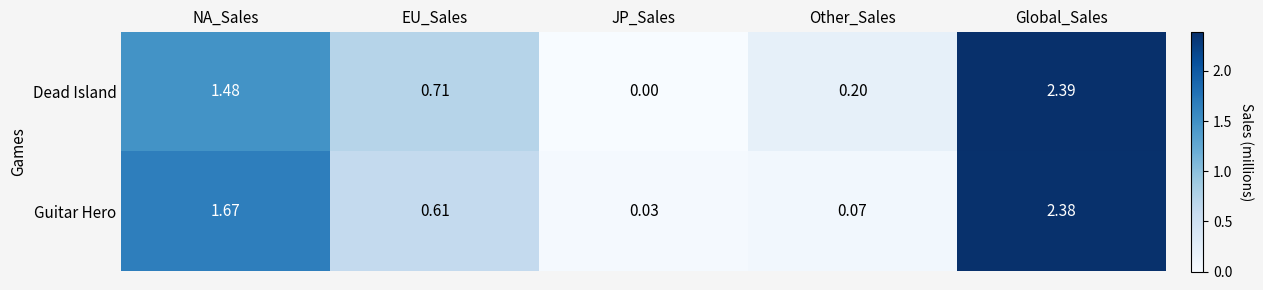

Which series has the widest spread of values?

Dead Island